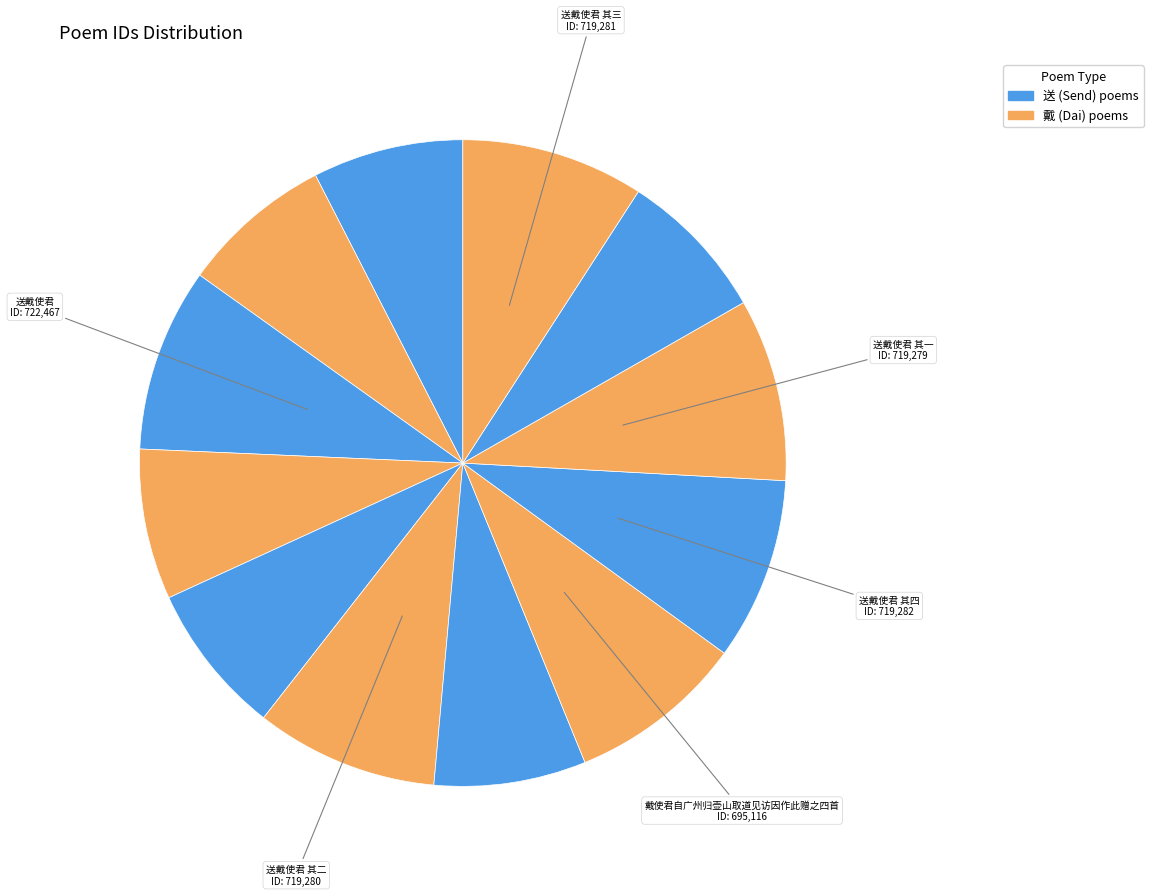

Which category has the biggest portion of the pie?

送戴使君